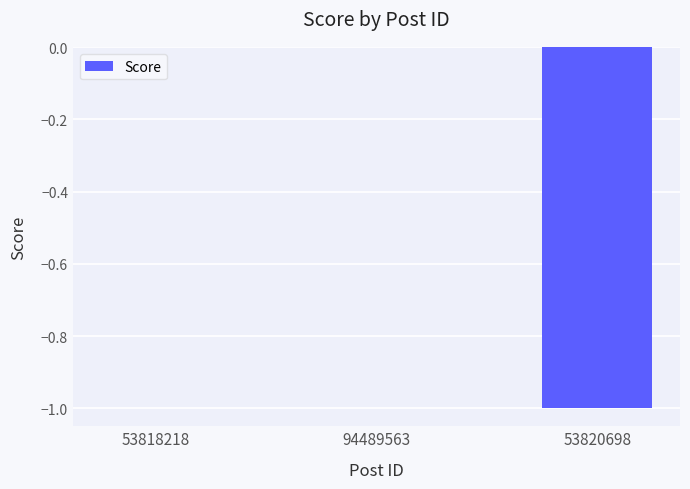

Which has a higher value, 53818218 or 53820698?

53818218